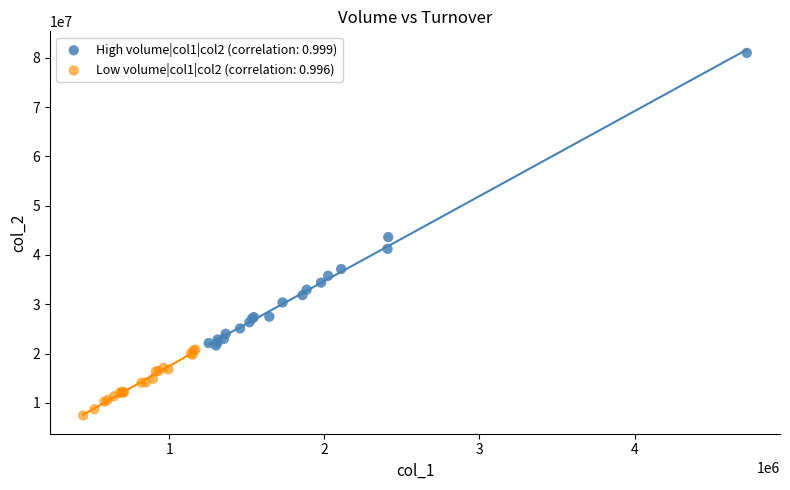

What are all the series names shown in the legend?

High volume|col1|col2 (correlation: 0.999), Low volume|col1|col2 (correlation: 0.996)